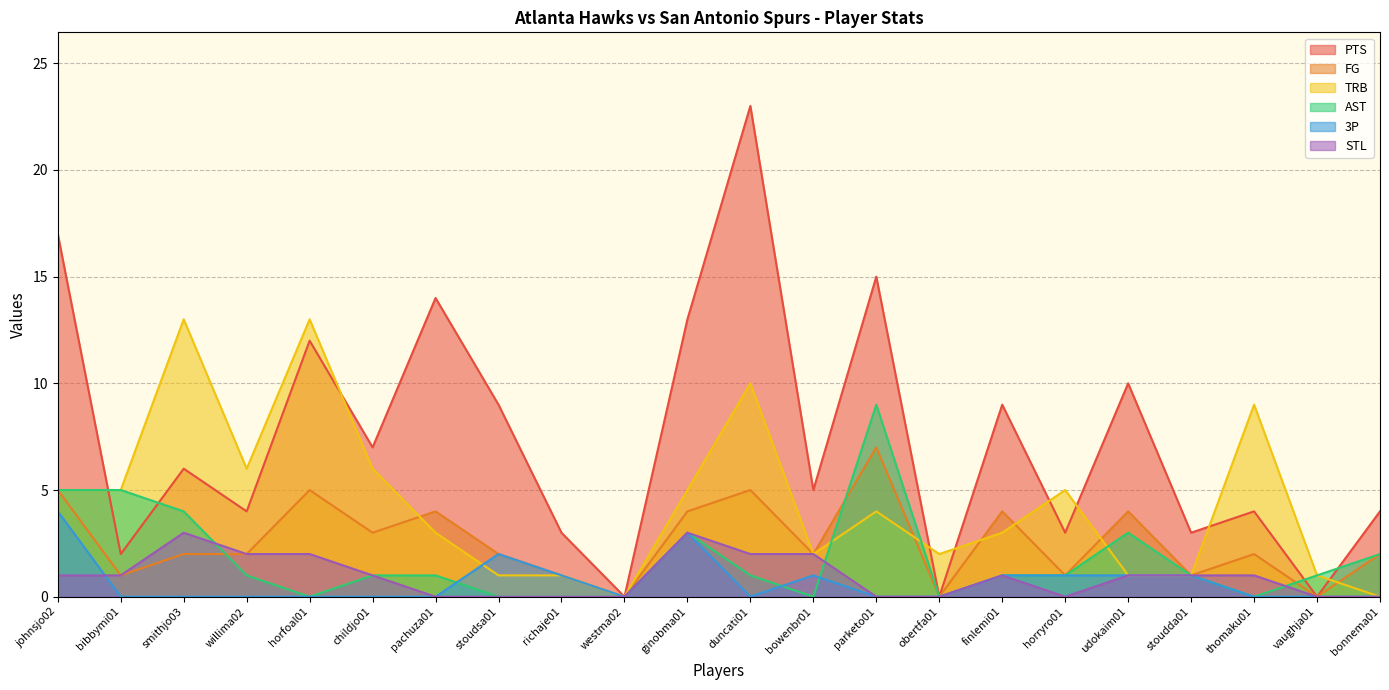

Is it true that 3P equals 0 at obertfa01?

True